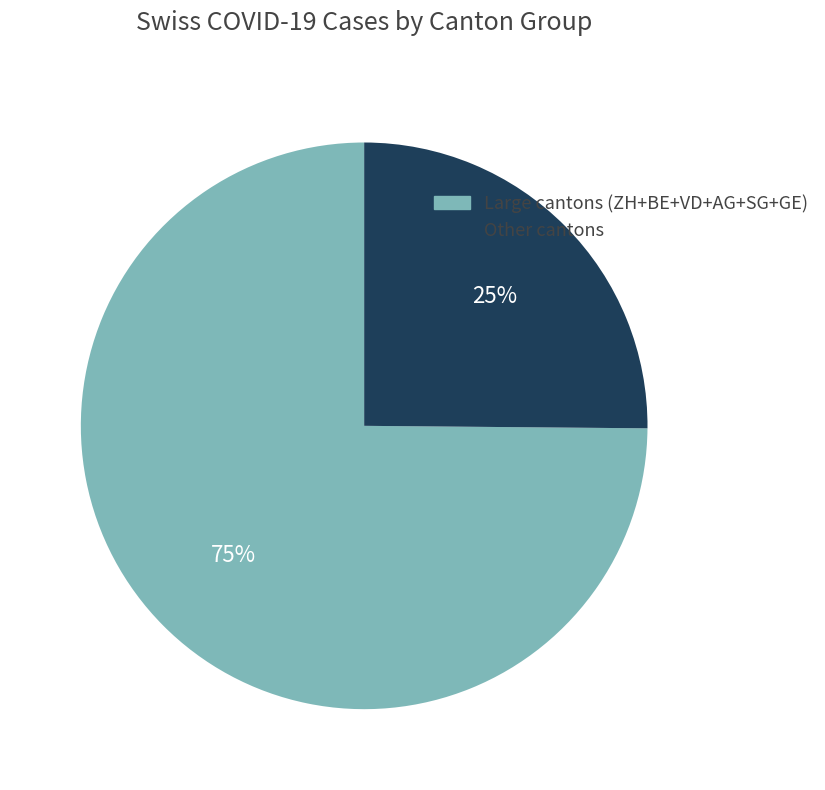

Does any single category account for the majority?

Yes